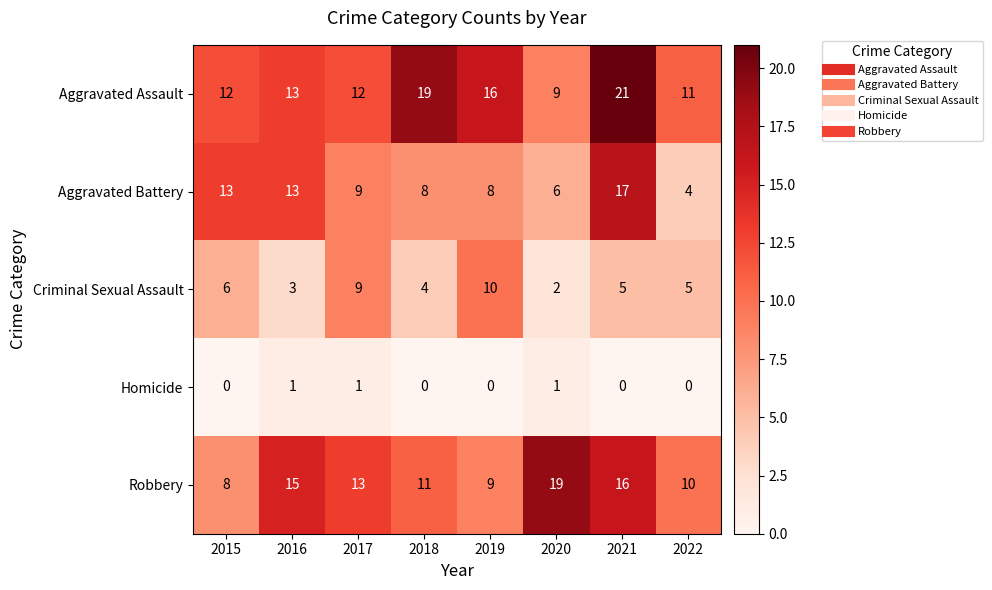

Where does the Robbery series first go above 13?

2016